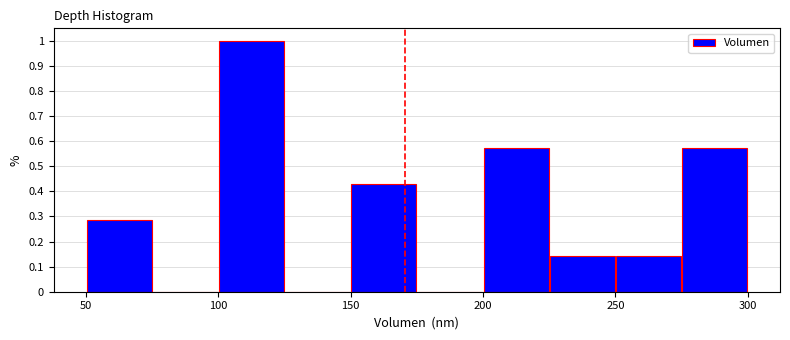

Which range on the x-axis has the tallest bar?

100 to 125